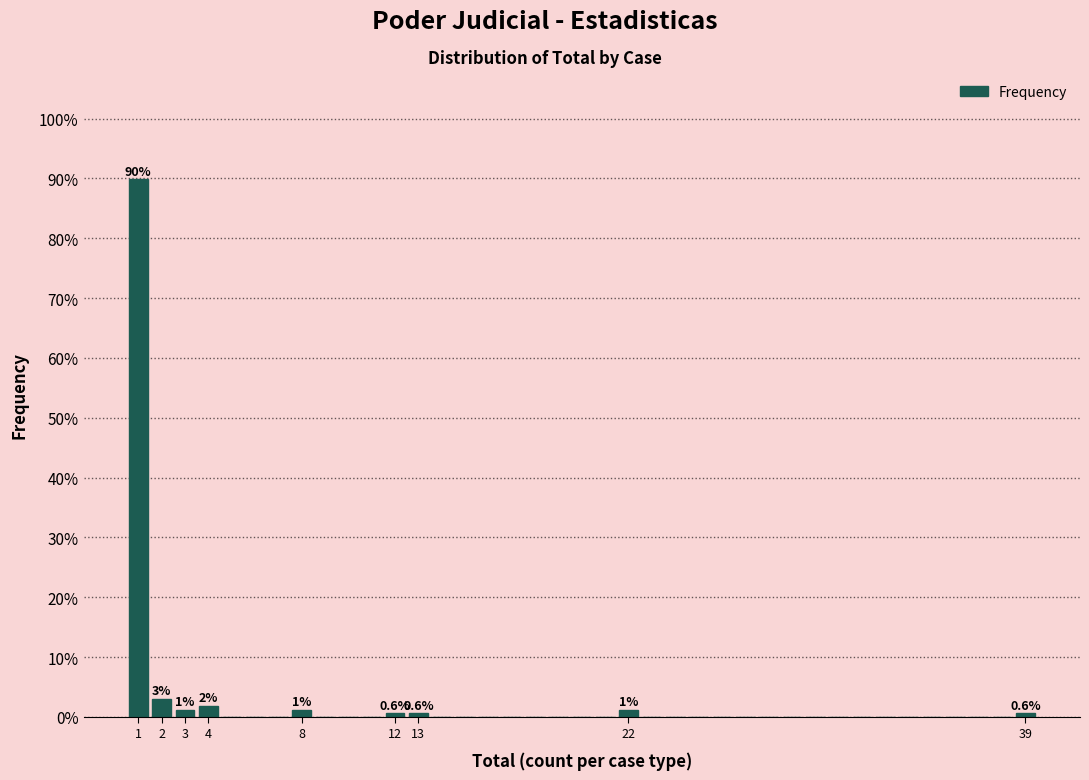

Which range on the x-axis has the tallest bar?

0.5 to 1.5